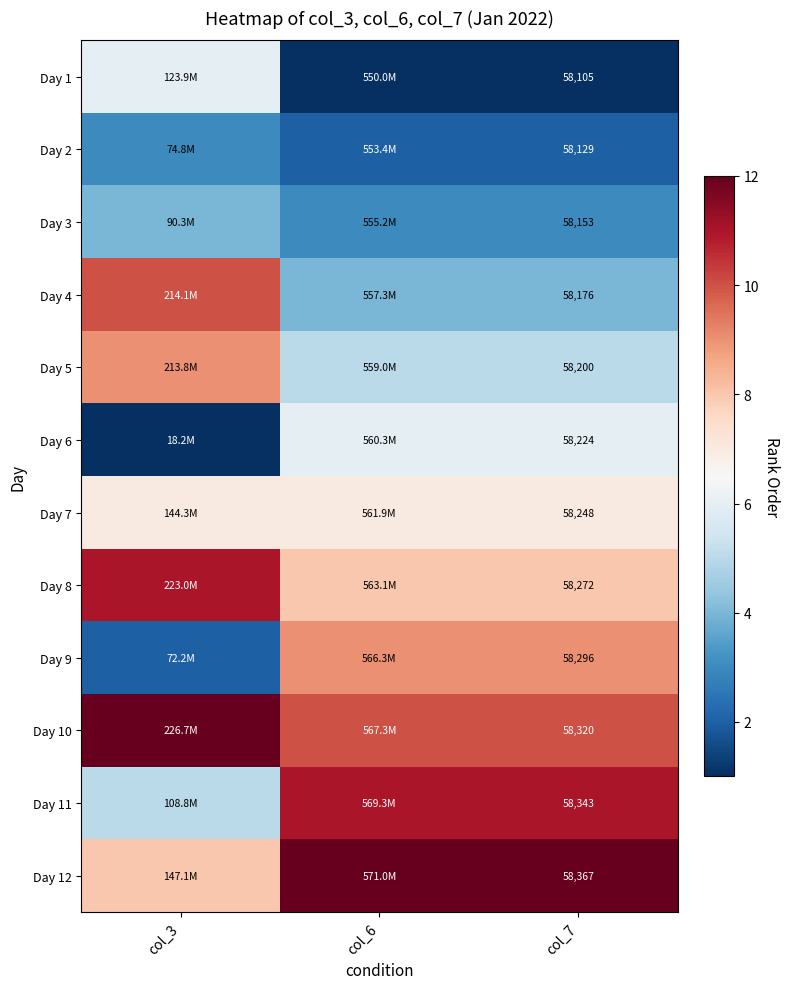

The Day 4 series shows 96619 at col_7. True or false?

False